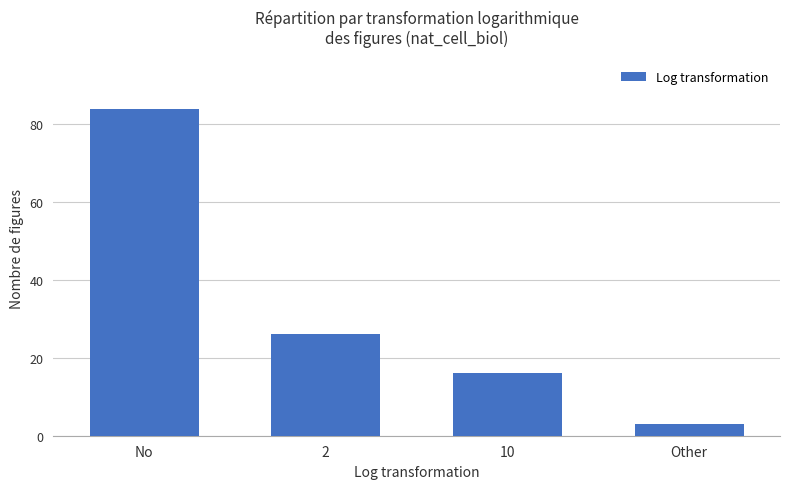

Which has a higher value, No or Other?

No